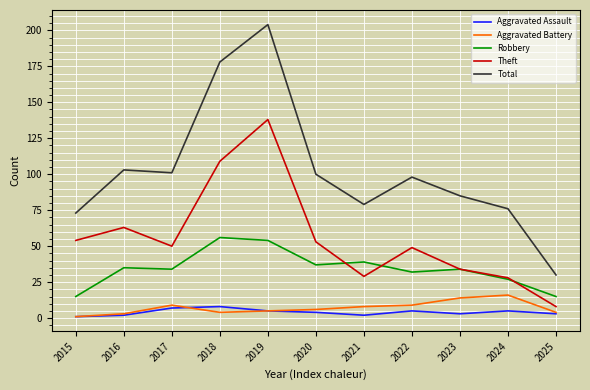

What is the difference between the highest and lowest values at 2025?

27